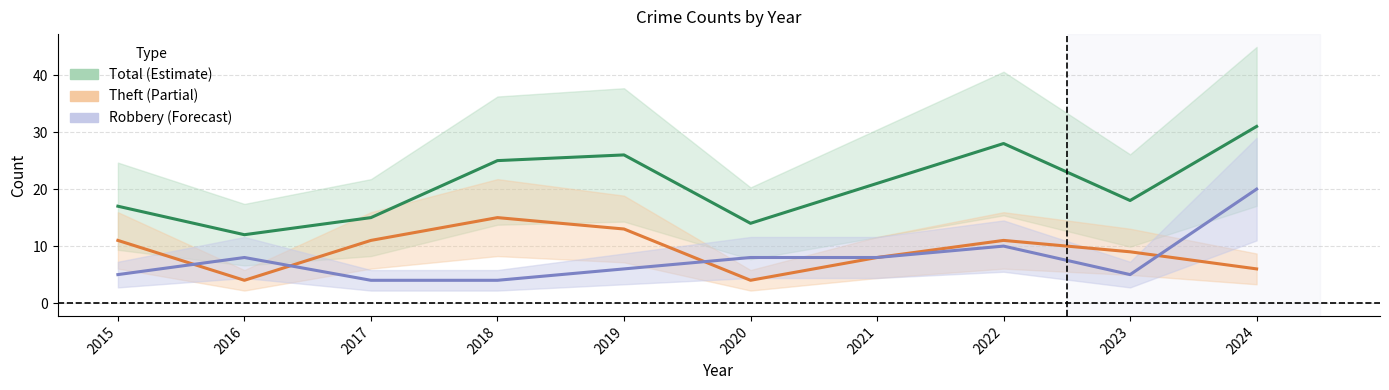

Reading left to right, list all the values displayed in this chart.

Total: 17	12	15	25	26	14	21	28	18	31
Theft: 11	4	11	15	13	4	8	11	9	6
Robbery: 5	8	4	4	6	8	8	10	5	20